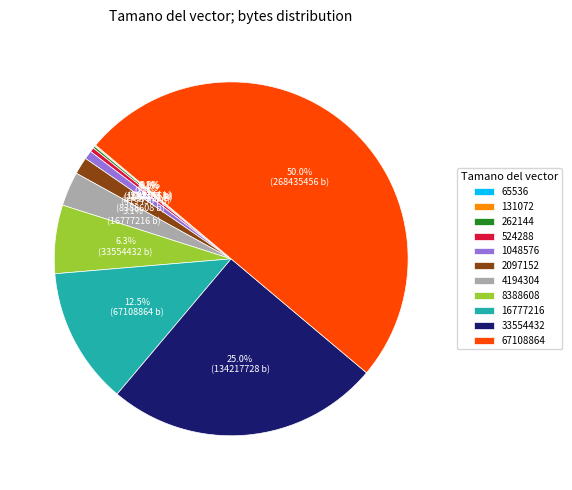

What is the ratio of the value at 16777216 to the value at 4194304?

4.0